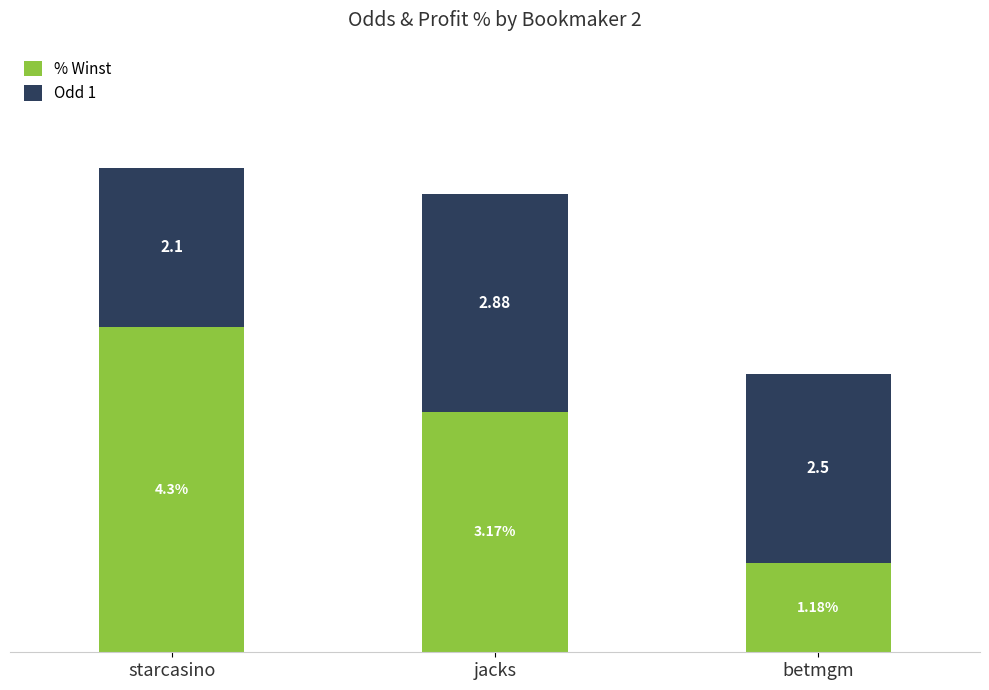

Which category has the highest value in the % Winst series?

starcasino